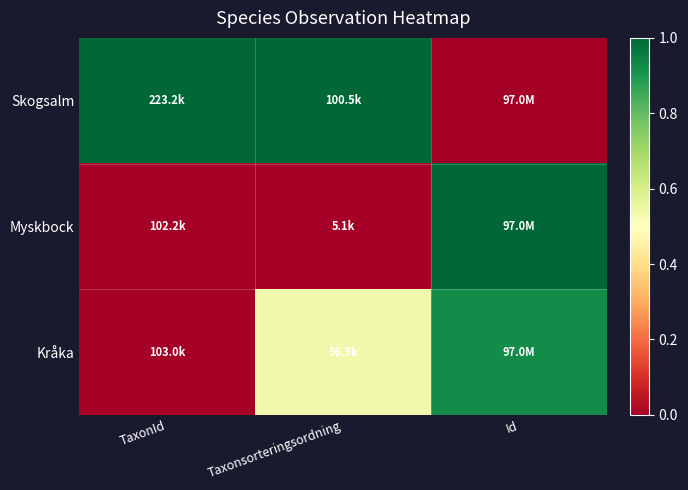

What is the spread (max minus min) of values at TaxonId?

1.0